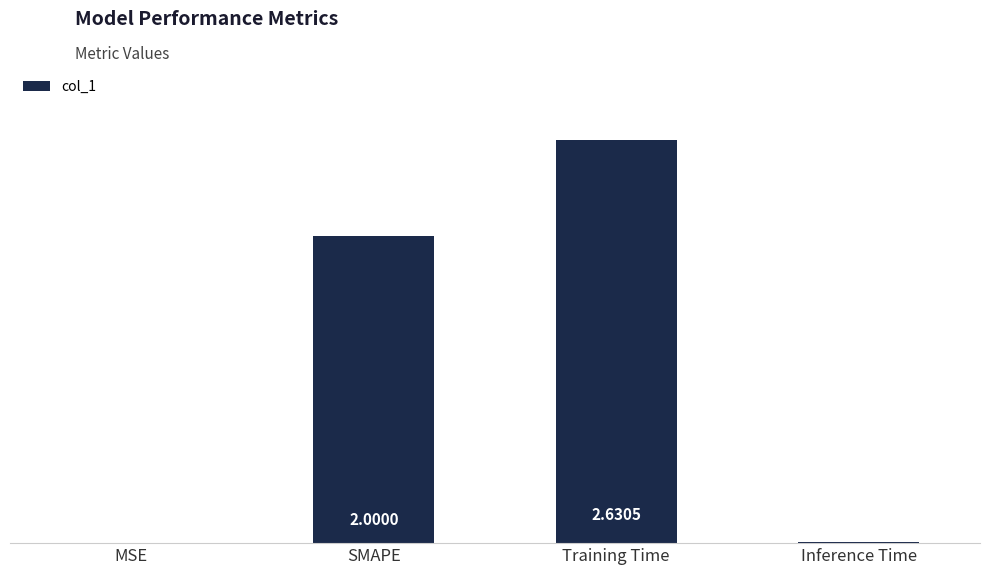

Which label corresponds to the largest value in the chart?

Training Time